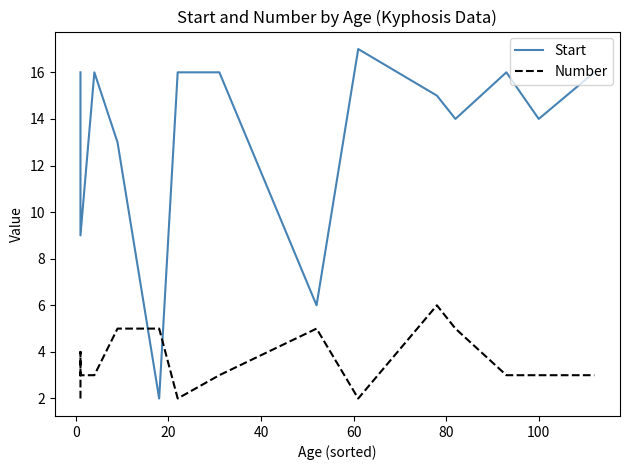

How many times do Start and Number cross each other?

2